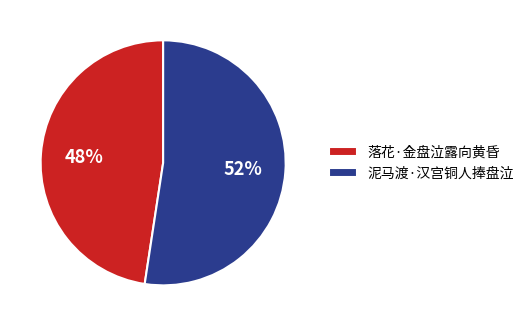

The 落花·金盘泣露向黄昏 slice represents 48% of the pie. True or false?

True